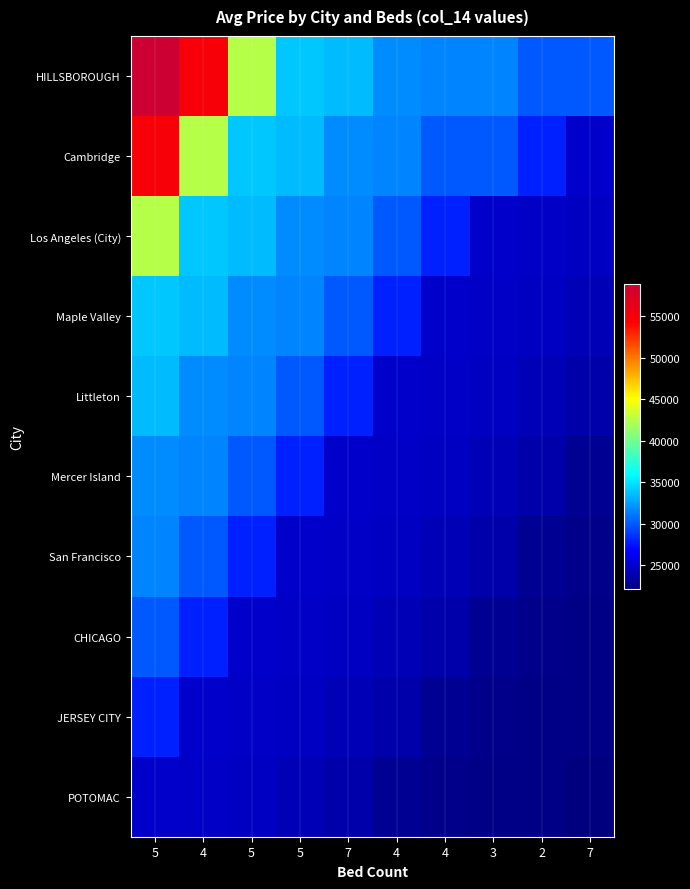

At how many categories does at least one series exceed 32039?

5